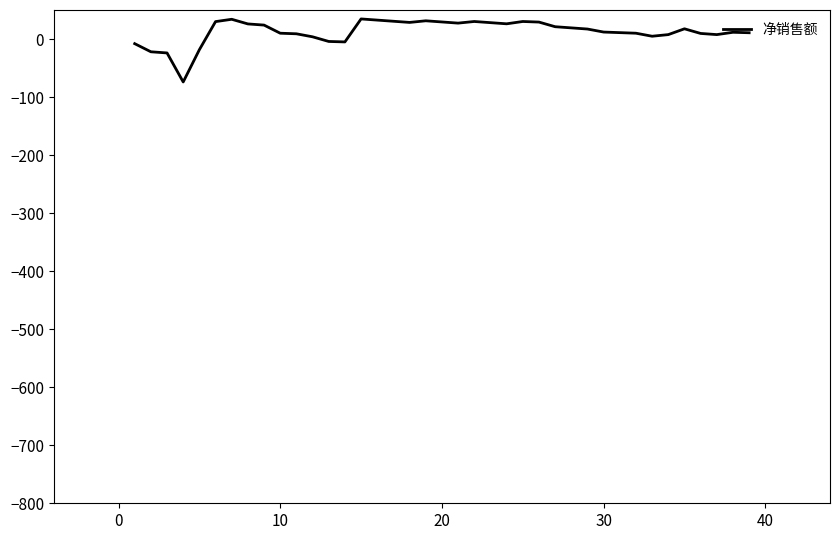

What is the minimum value shown in the chart?

-74.0